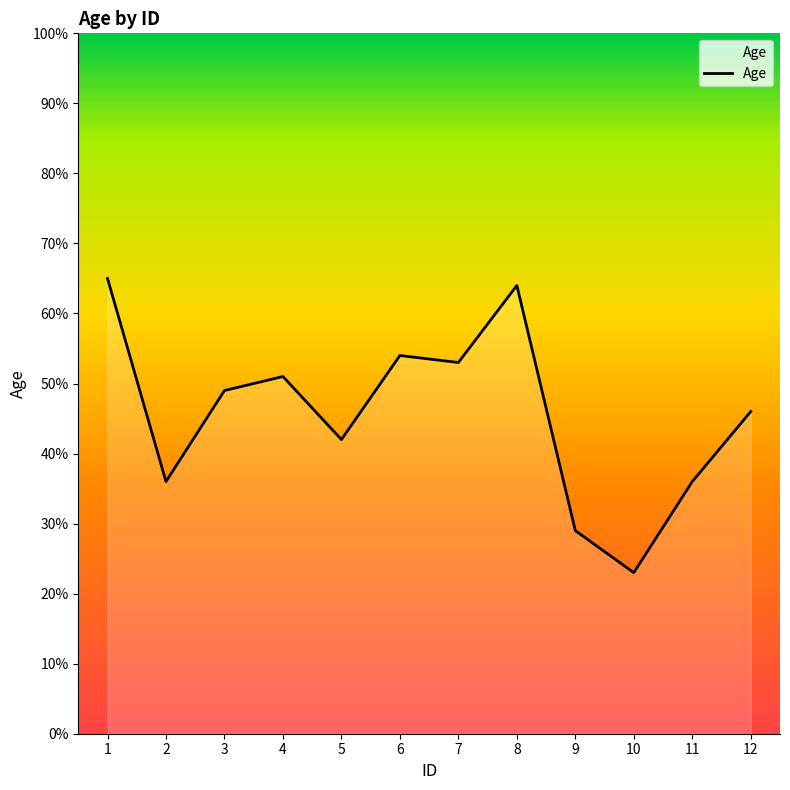

What is the change in value from 4 to 11?

-15